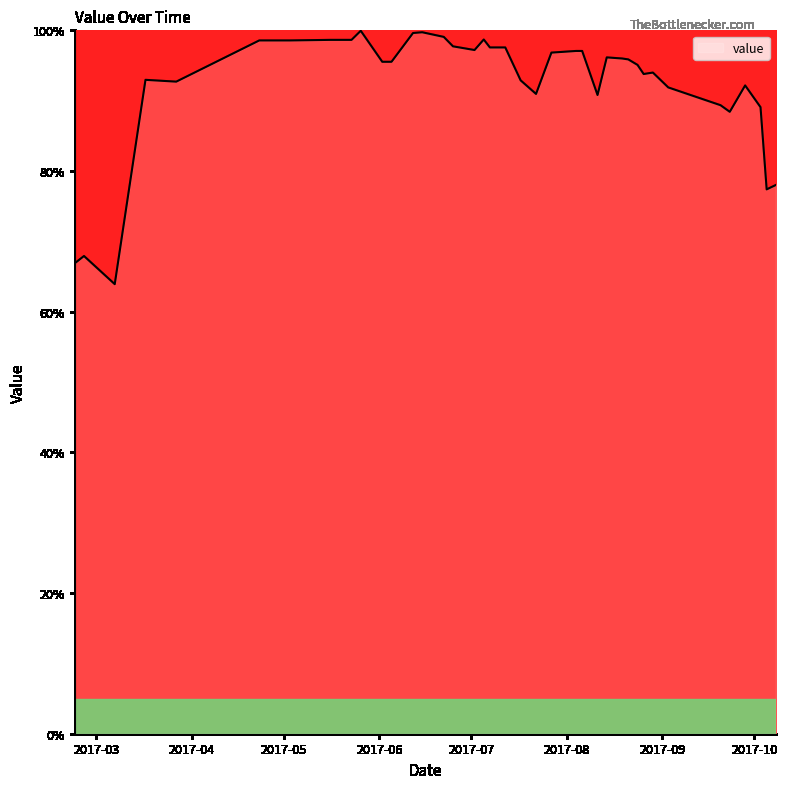

What is the greatest value displayed?

99.9